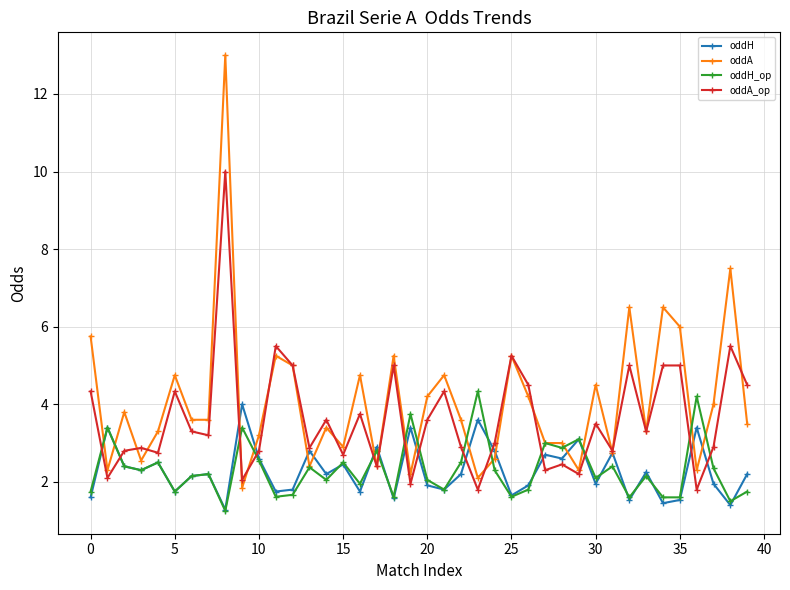

What is the value of the oddH point at the 13th from the left?

1.8